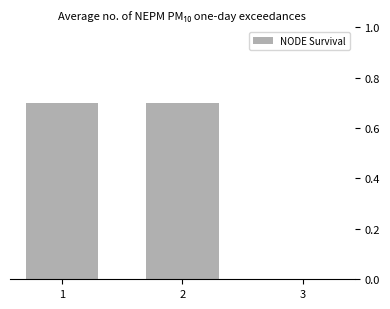

How many values are between 0 and 1?

3